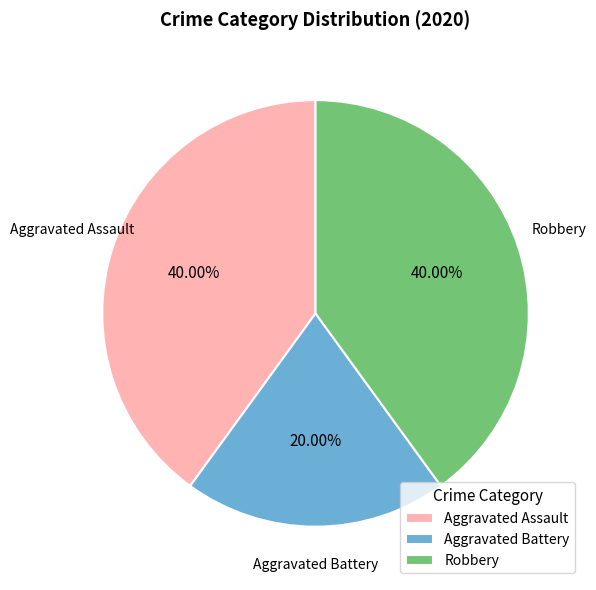

Count the number of slices in the pie.

3